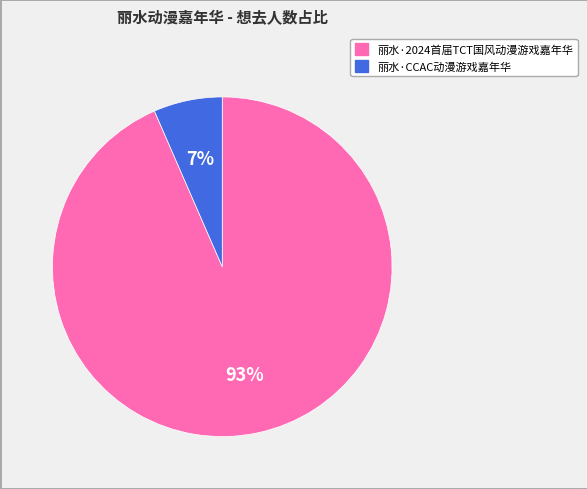

Which slice is the smallest?

丽水·CCAC动漫游戏嘉年华